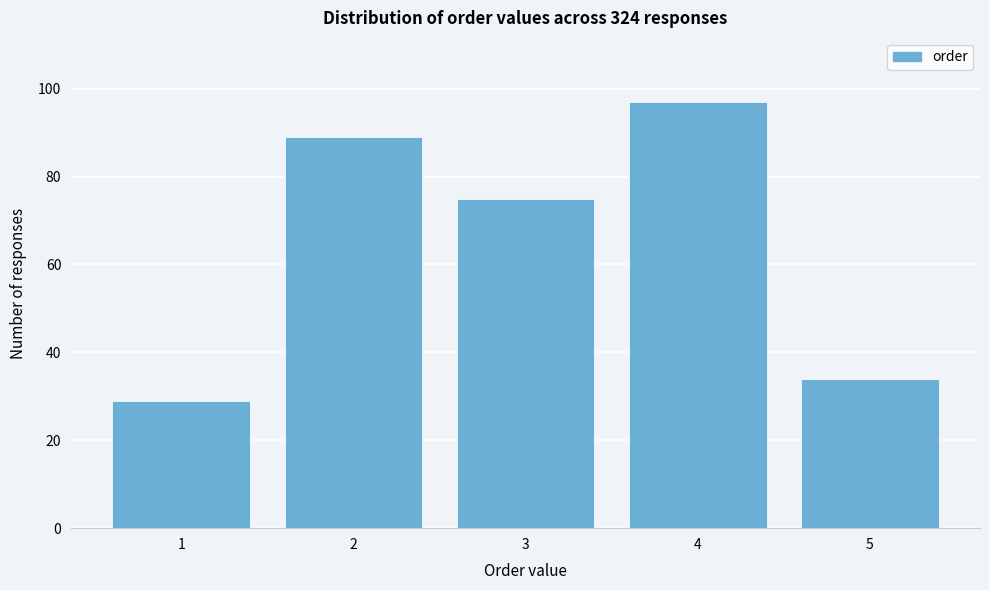

Reading left to right, what are all the values shown in this chart?

29	89	75	97	34